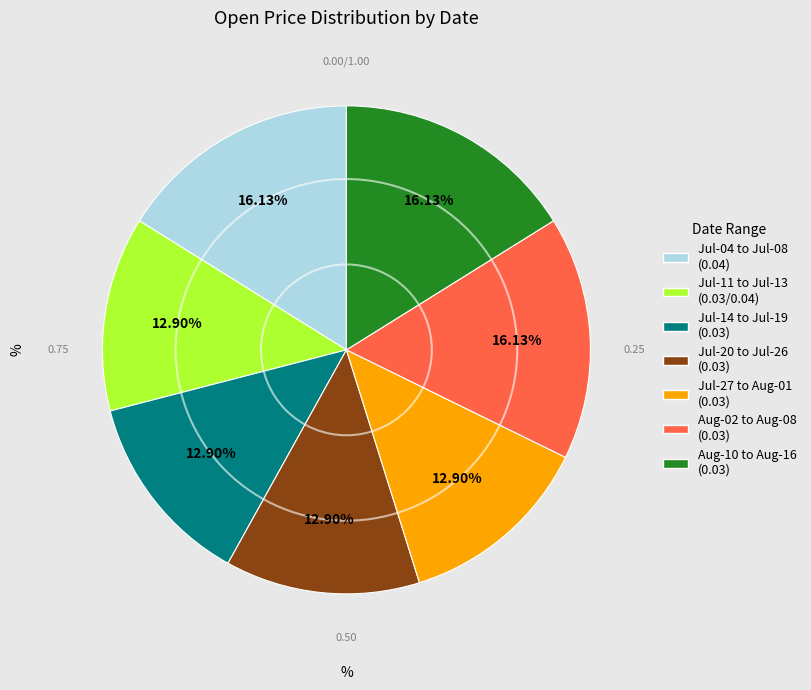

Is there any slice that represents more than half of the pie?

No